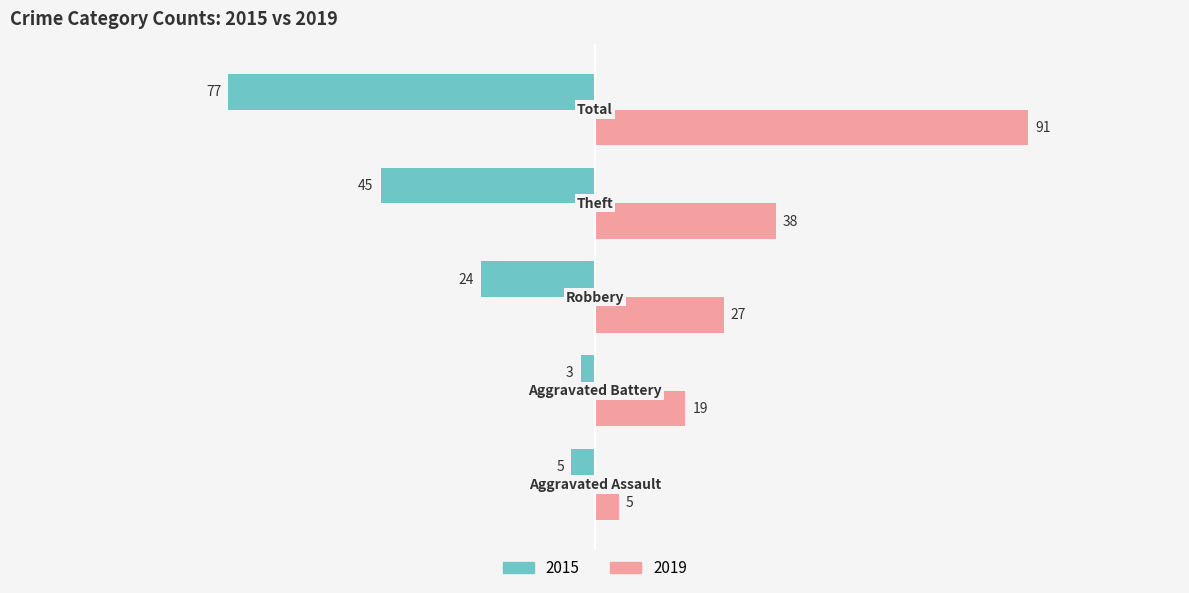

List the series in order of their overall mean, highest first.

2019, 2015